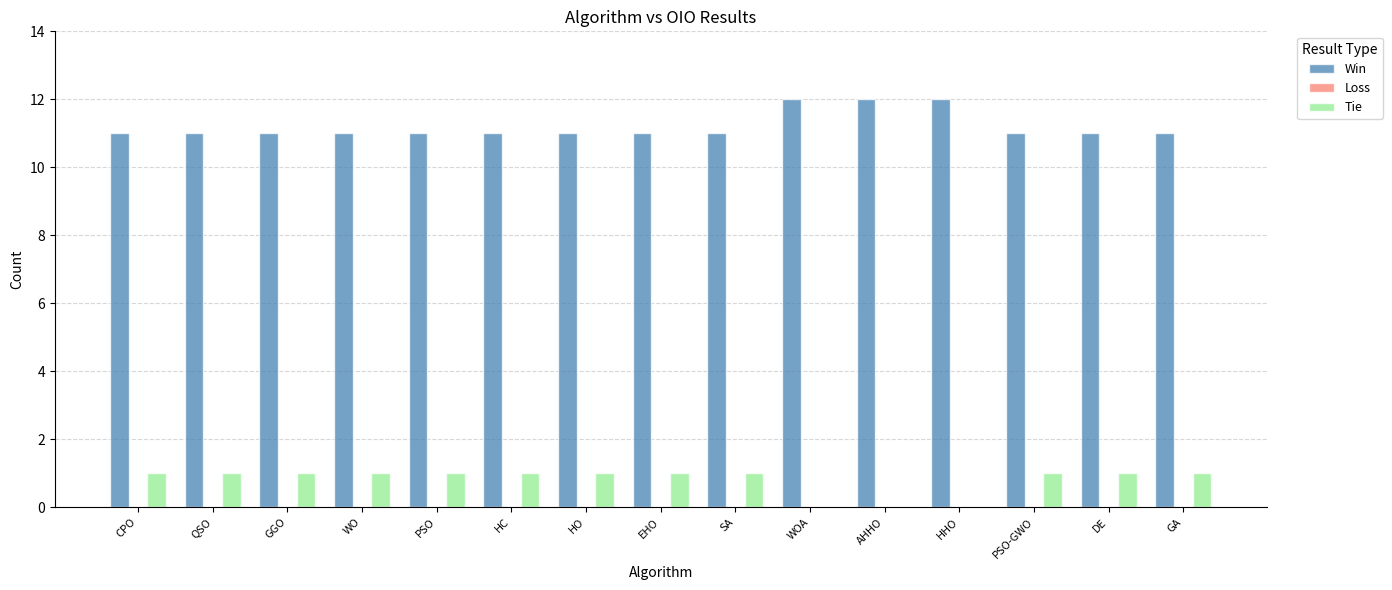

What is the maximum value shown in the chart?

12